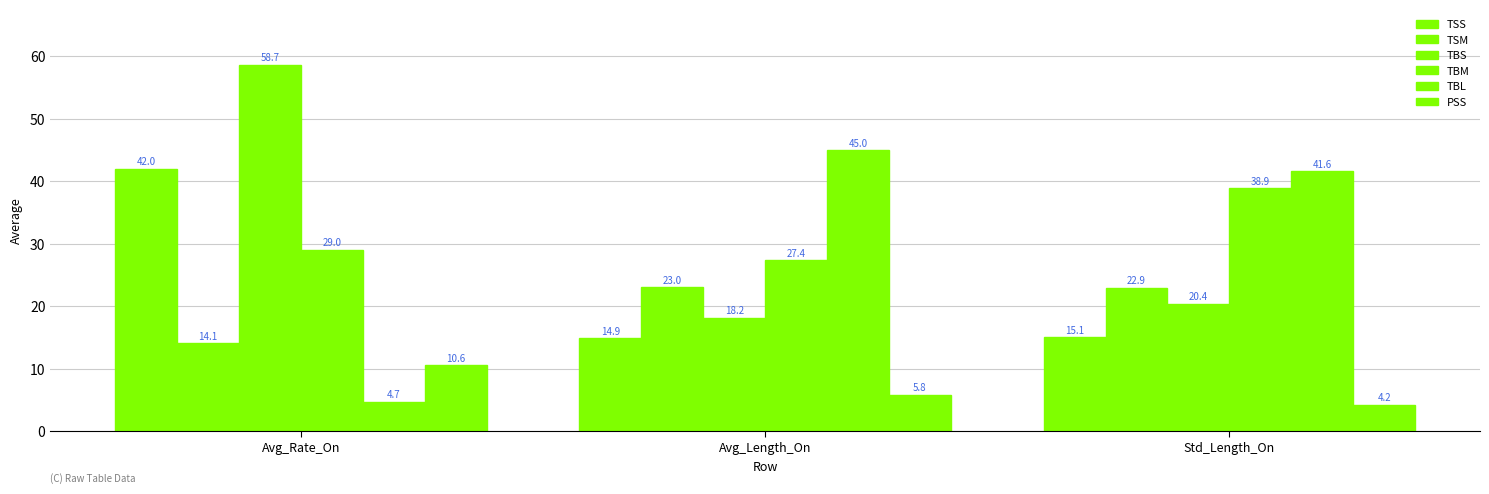

How many values in the TSM series exceed 22?

2